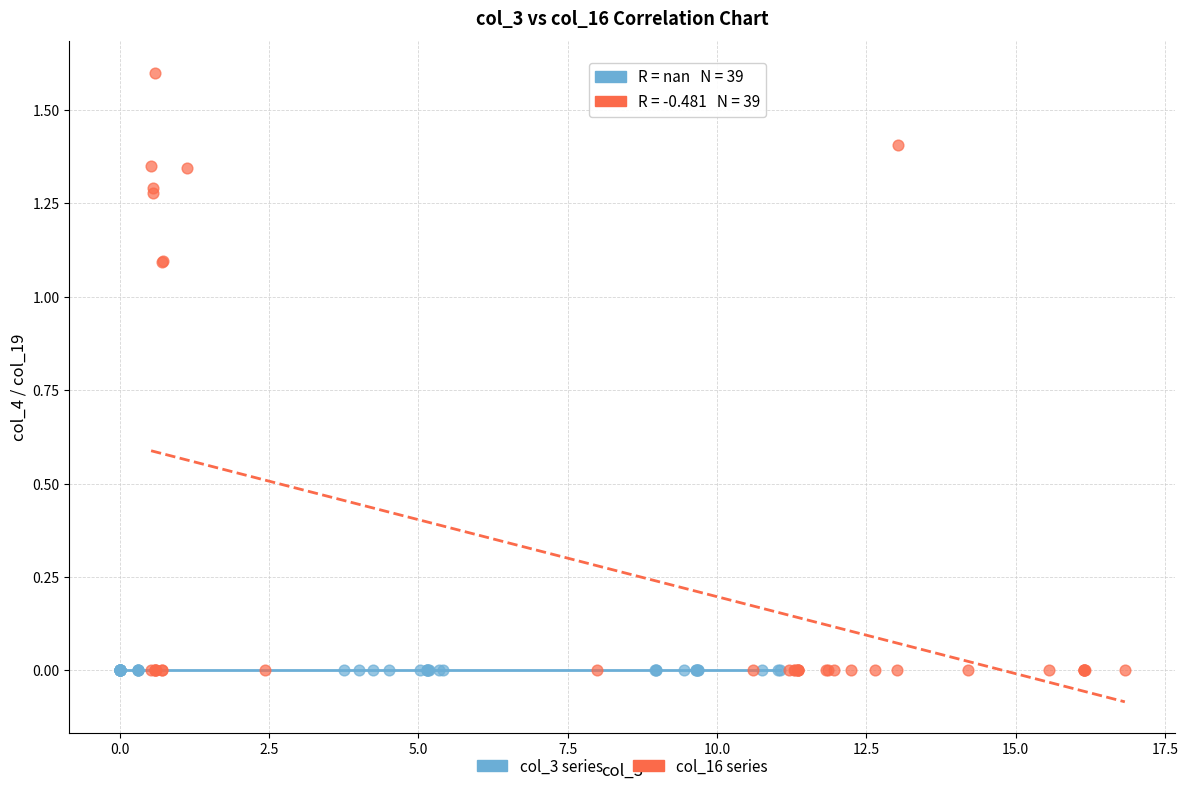

Which series contains the highest Y value?

col_16 series